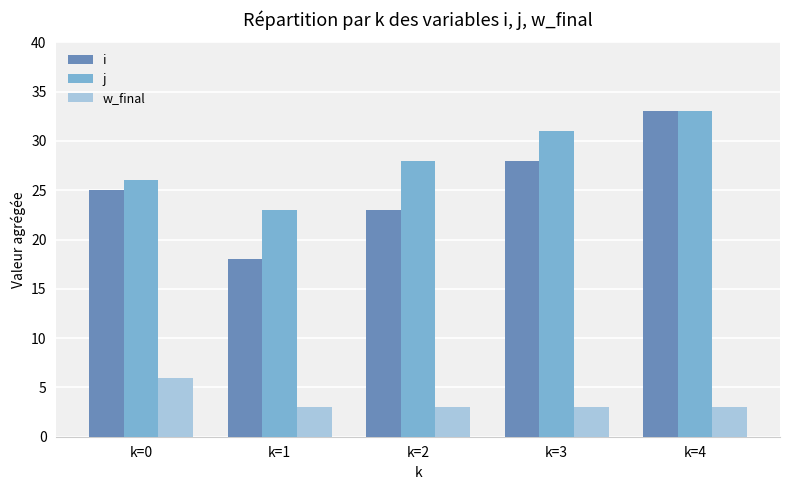

Which series has the largest range (max minus min)?

i